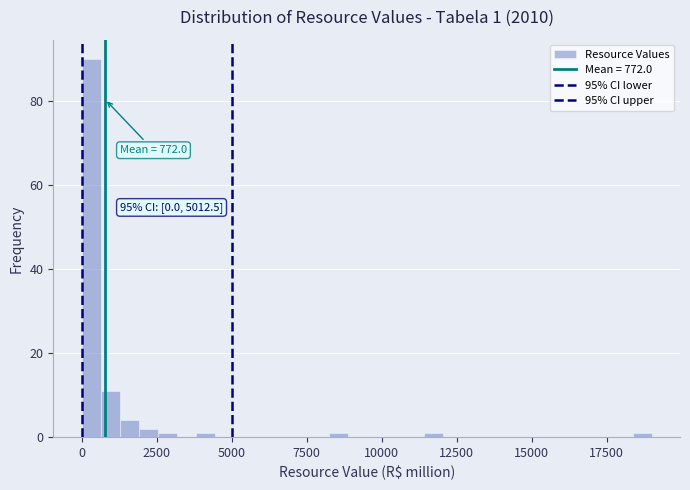

Around what value on the x-axis is the tallest bar? Give the approximate position of its centre, as read against the axis.

500